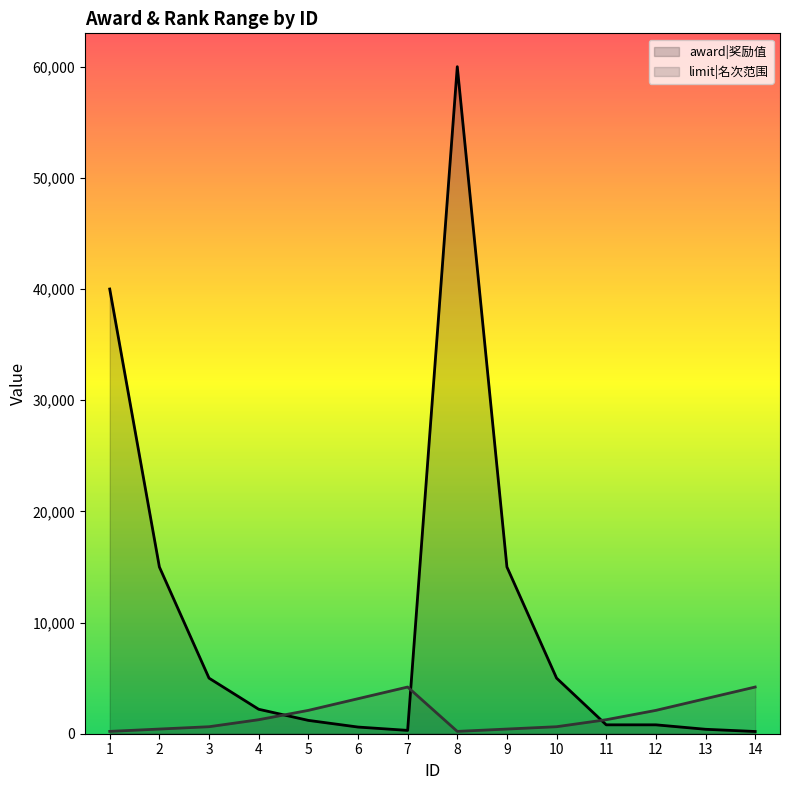

Does the chart display data point markers on the line(s)?

No